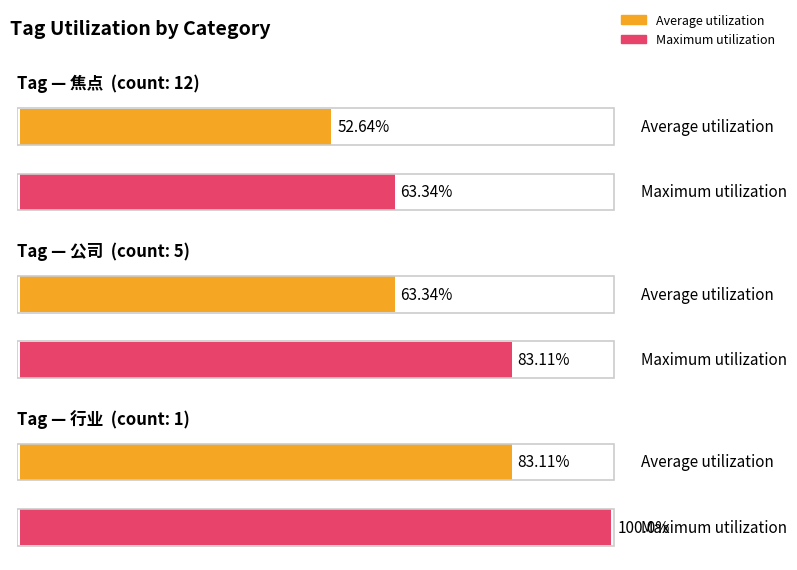

Are the bars grouped side by side (vs. stacked)?

Yes